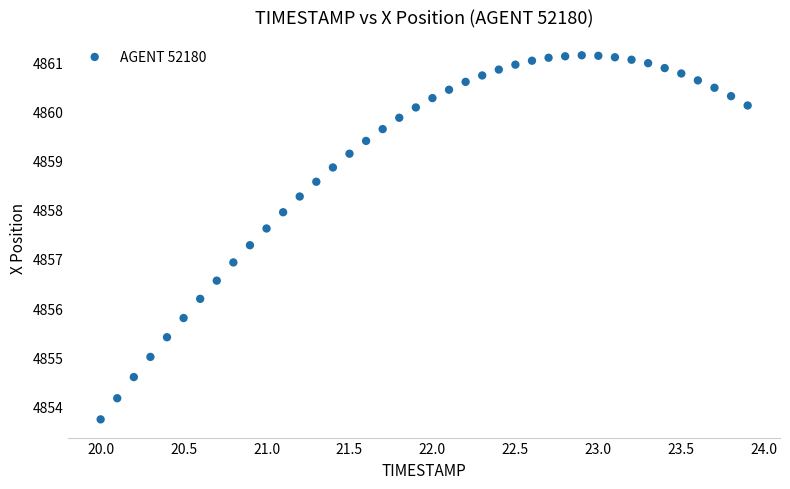

What is the range of Y values (max minus min)?

7.4